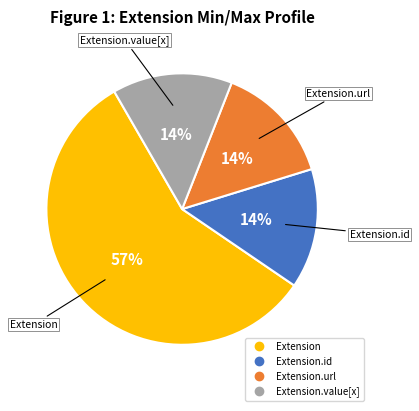

How many slices are in this pie chart?

4